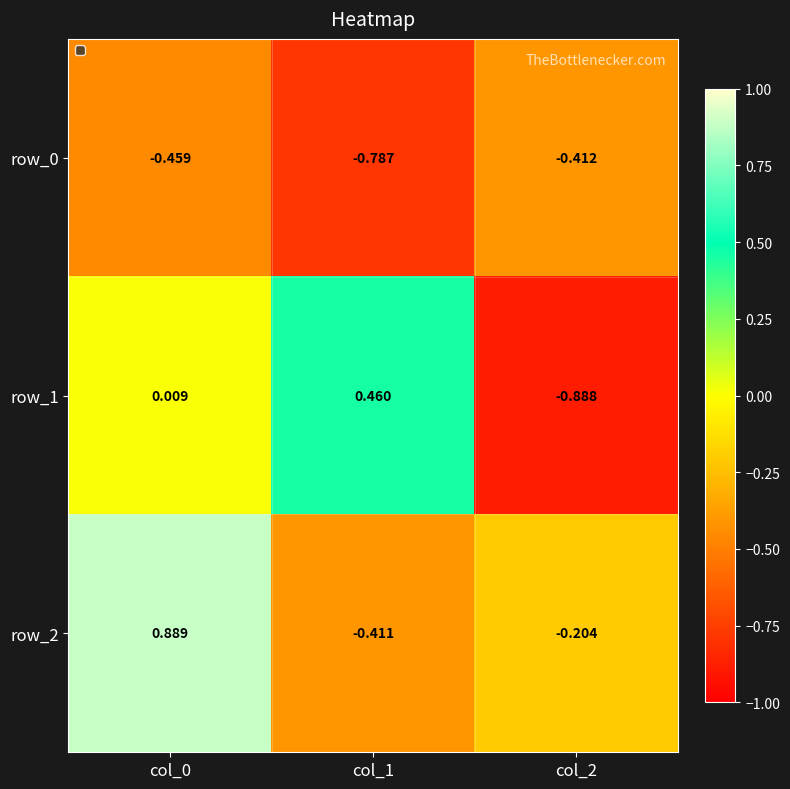

What is the difference between the second highest and minimum values in the row_2 series?

0.2